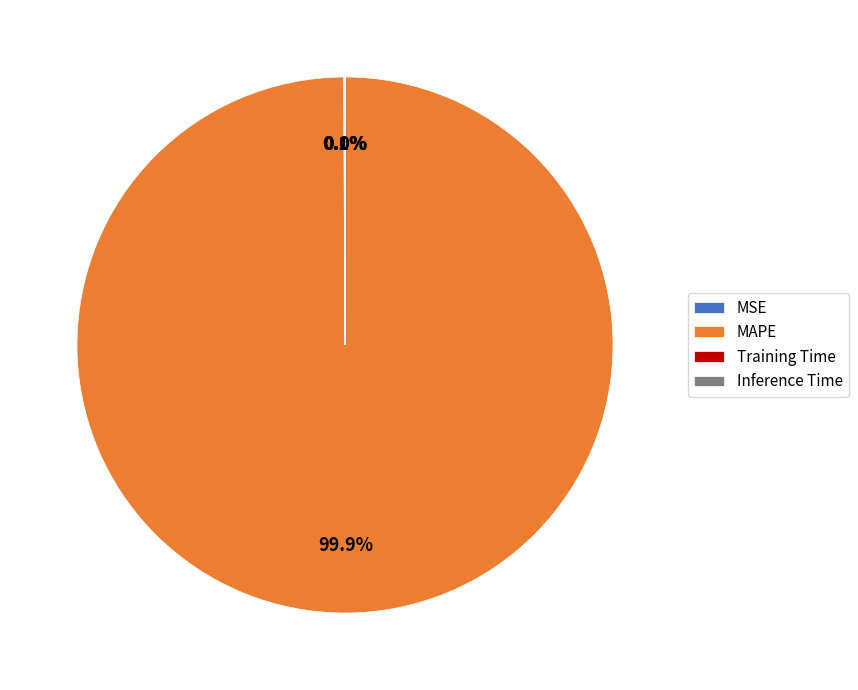

Which slice is the largest?

MAPE